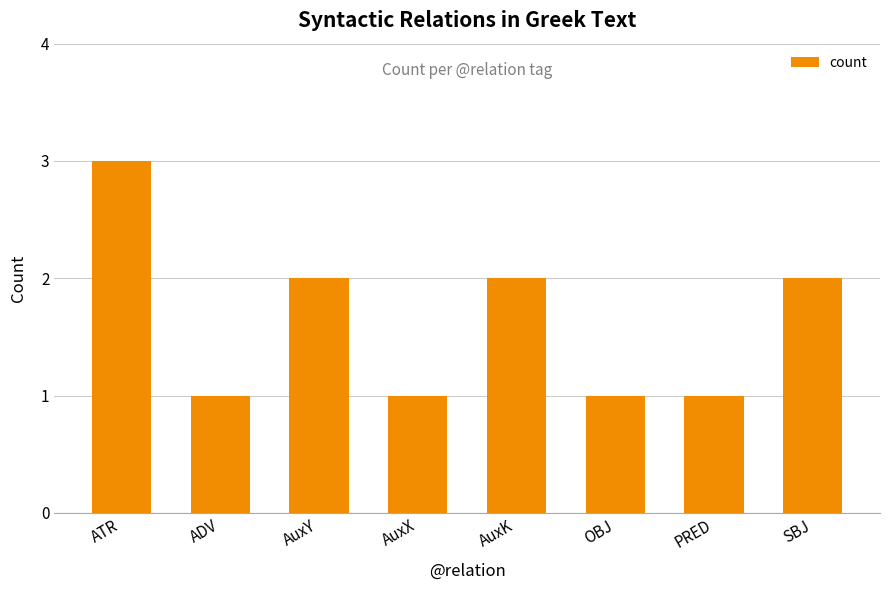

What position from the left is AuxY?

3